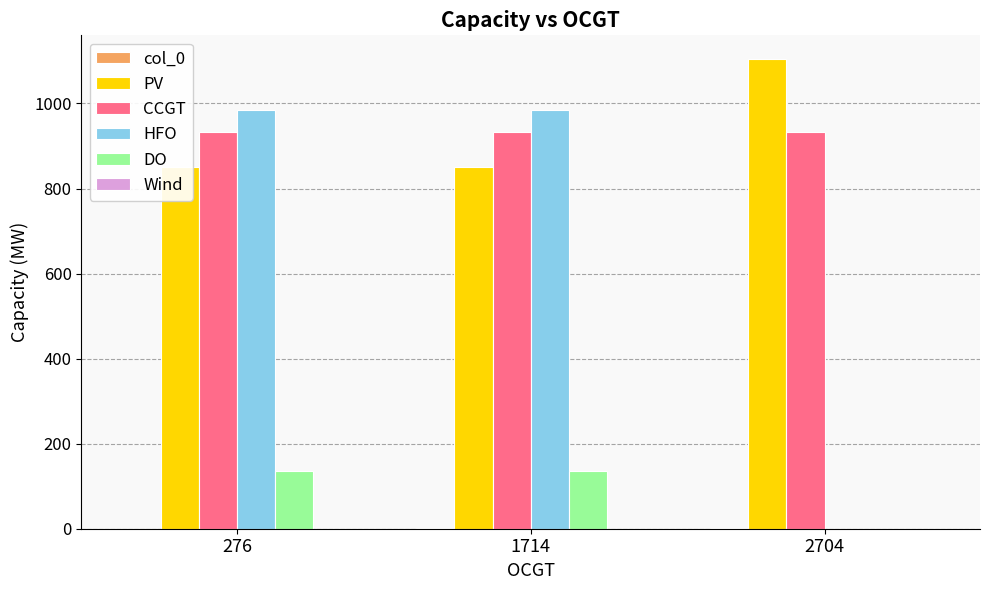

At how many categories does at least one series exceed 1003?

1